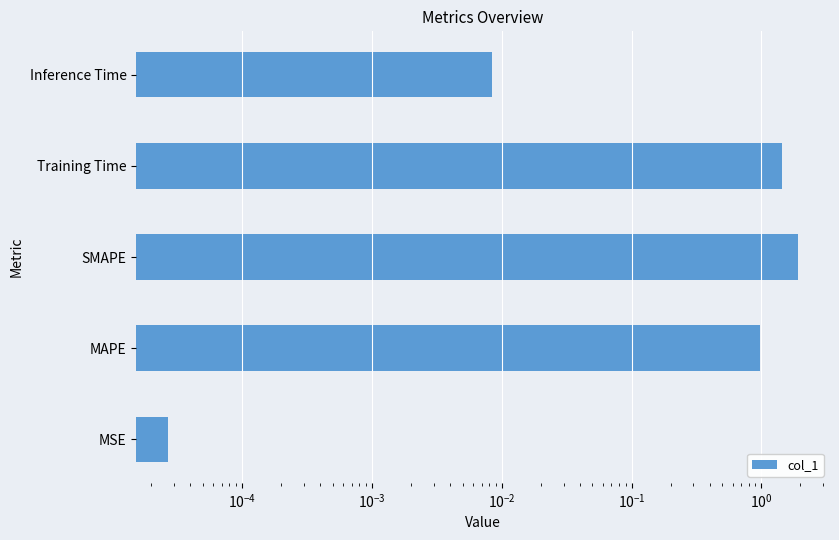

The chart shows a value of 0.0 at MSE. True or false?

False